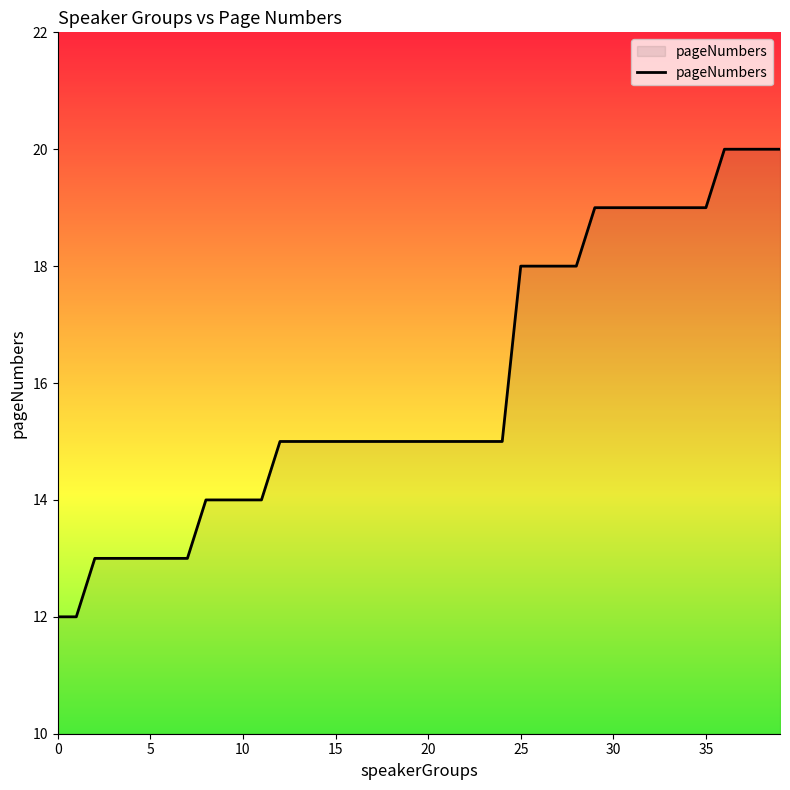

What is the difference between the maximum and minimum values?

8